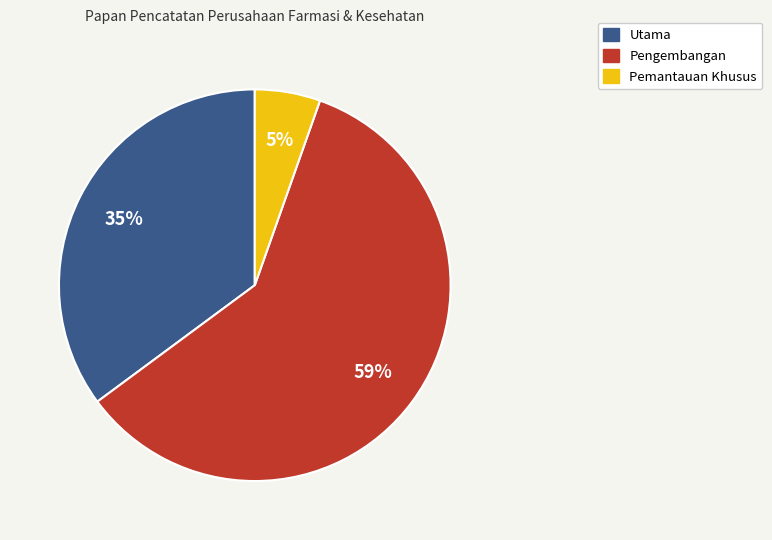

To the nearest percent, what is the average slice percentage?

33%